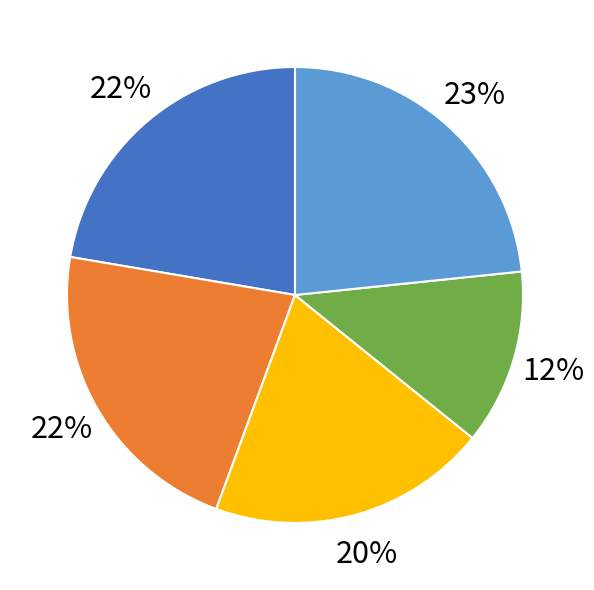

Is there a majority slice in this chart?

No